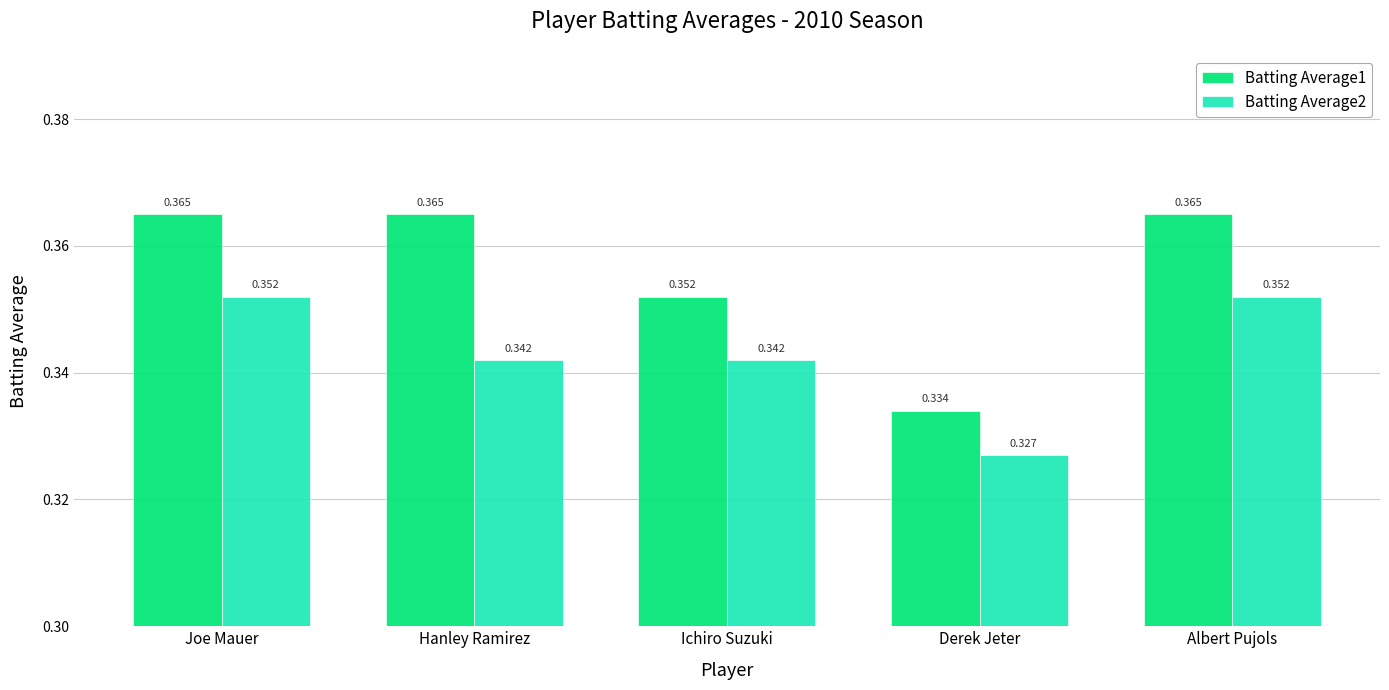

Where is Batting Average2 nearest to the value 0?

Derek Jeter